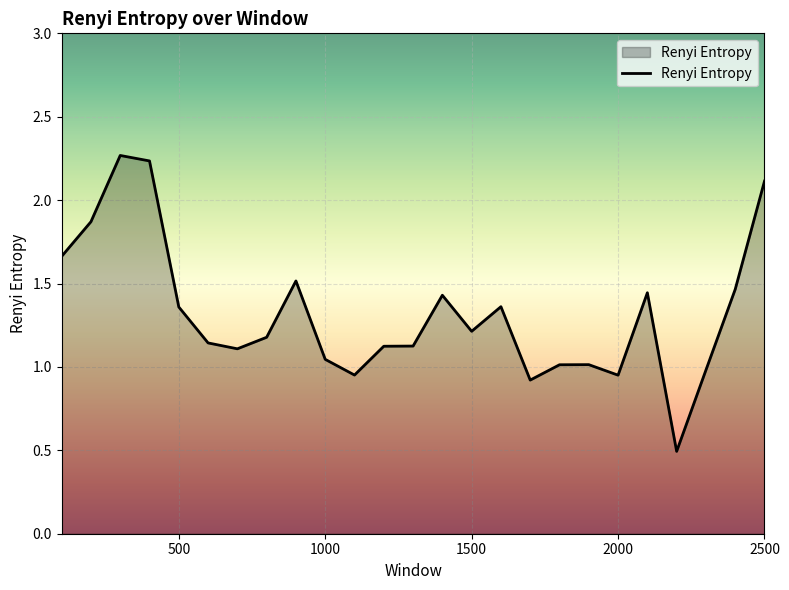

How many values exceed 1?

20